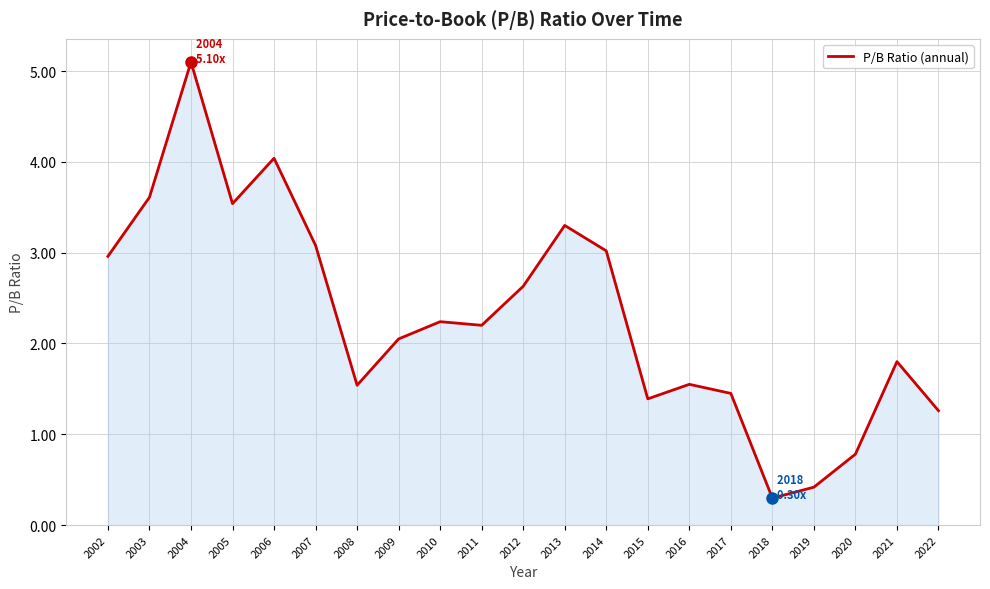

What is the minimum value shown in the chart?

0.3